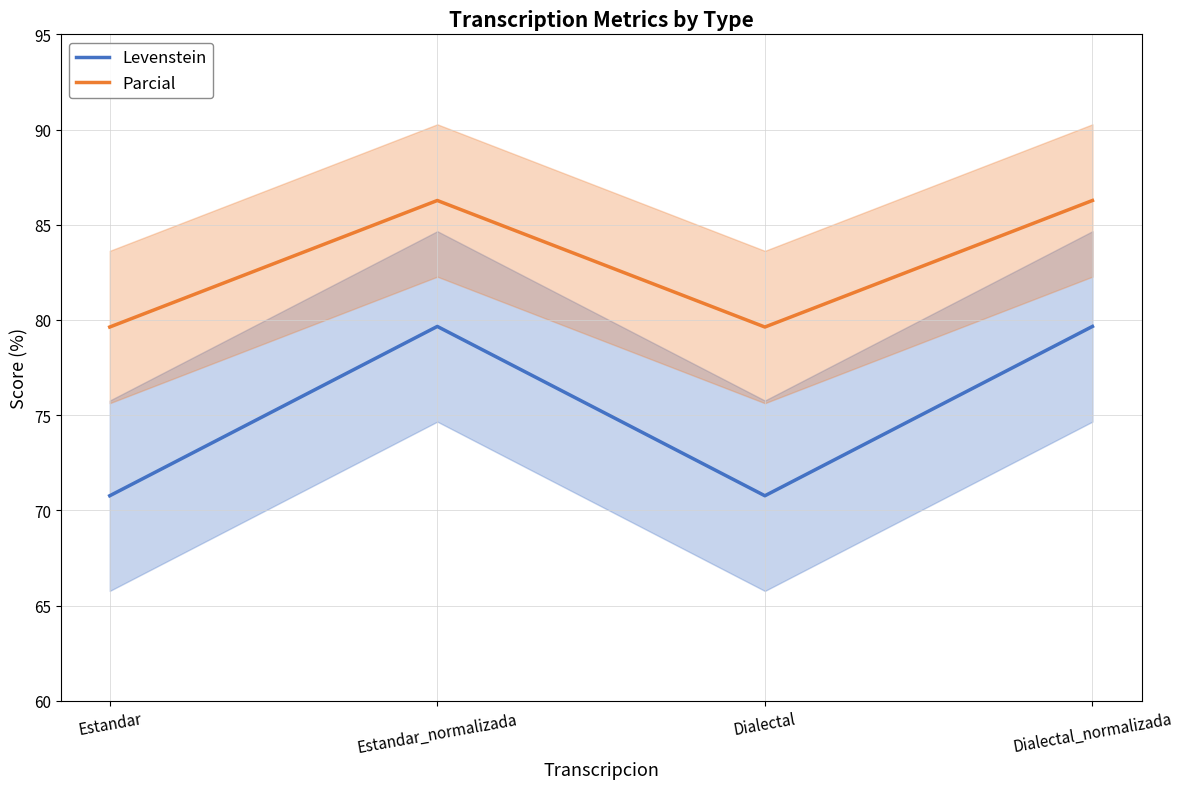

Reading left to right, what are all the values shown in this chart?

Levenstein: 70.8	79.7	70.8	79.7
Parcial: 79.6	86.3	79.6	86.3